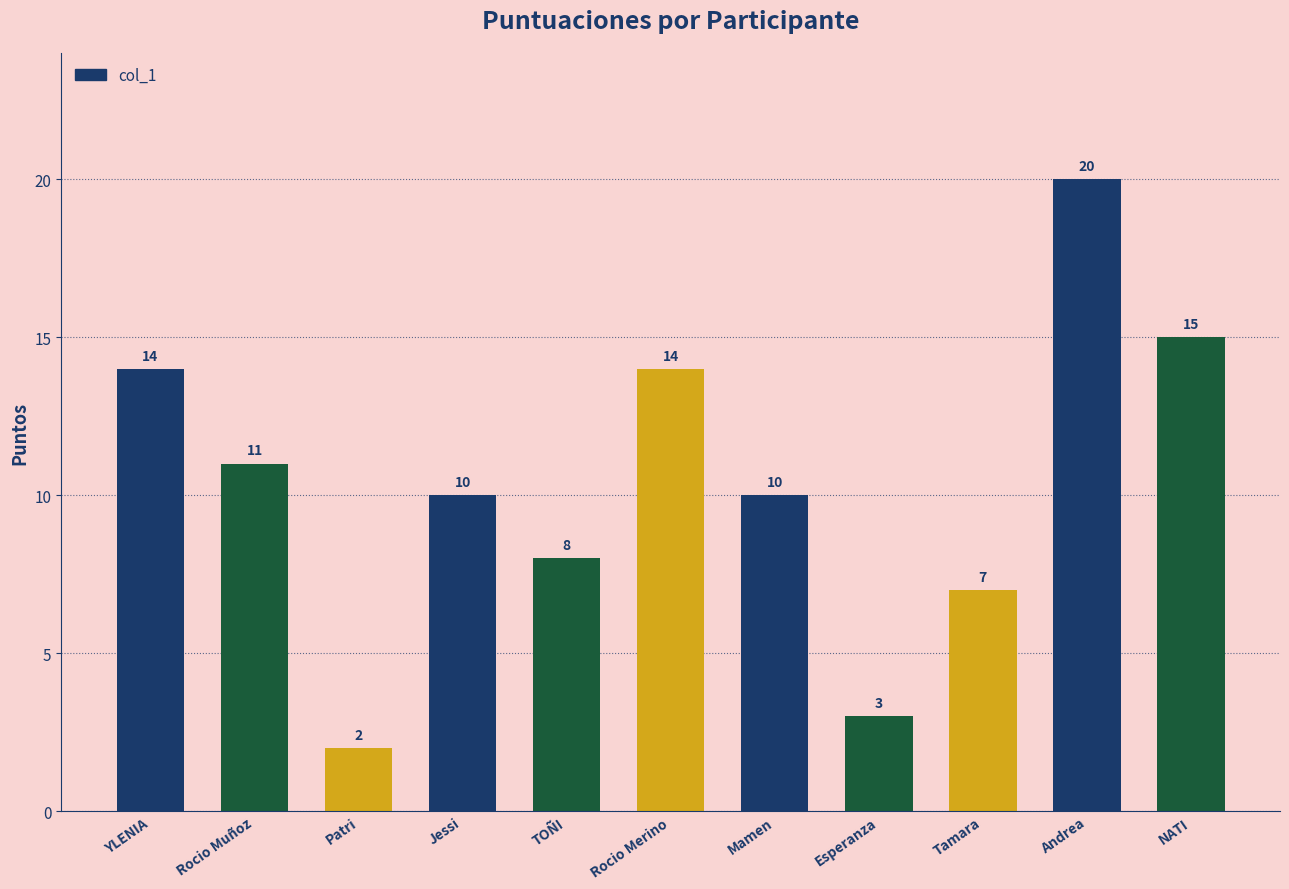

Is it true that the value at YLENIA is 14?

True